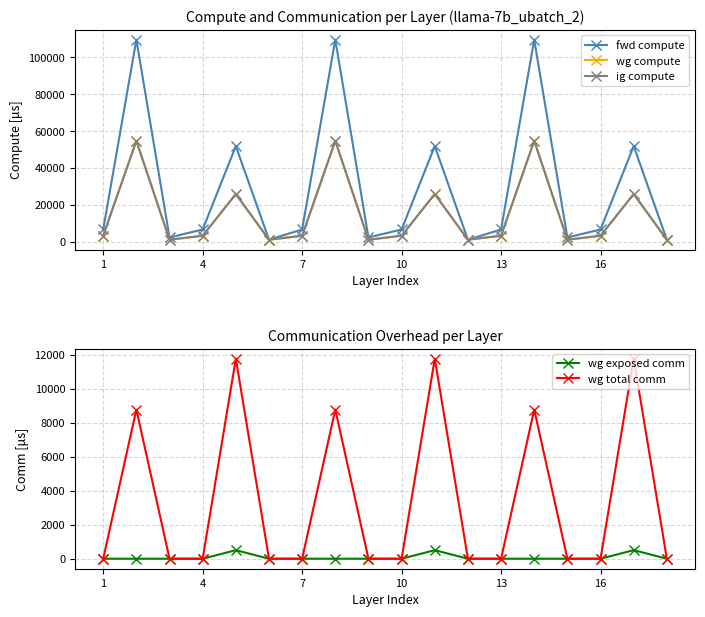

True or false: wg total comm and ig compute intersect in this chart.

False